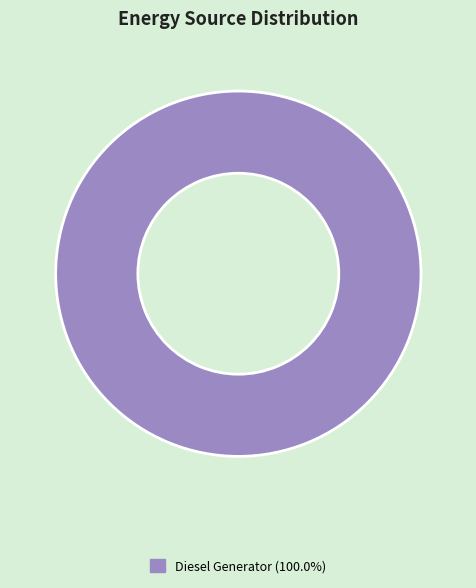

Is there any slice that represents more than half of the pie?

Yes